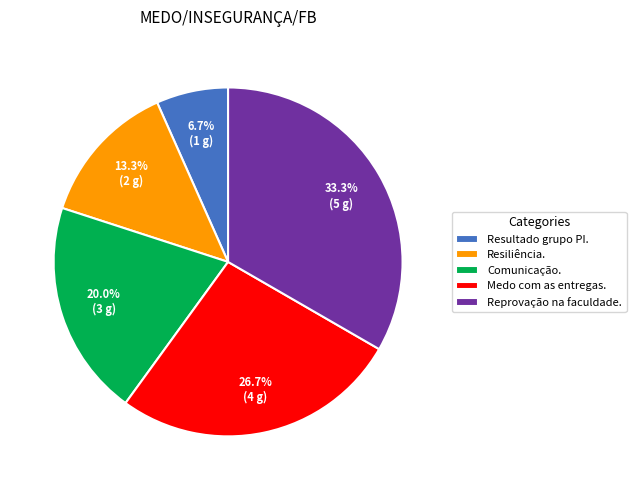

Approximately how many times larger is the value at Resiliência. compared to Comunicação.?

0.7